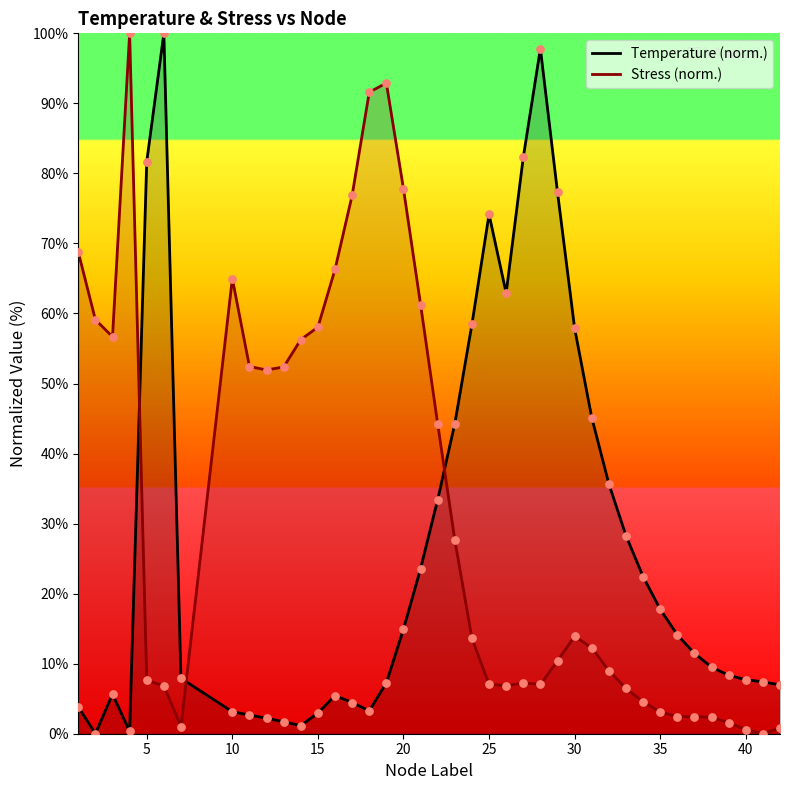

Which series reaches the maximum Y coordinate?

Temperature